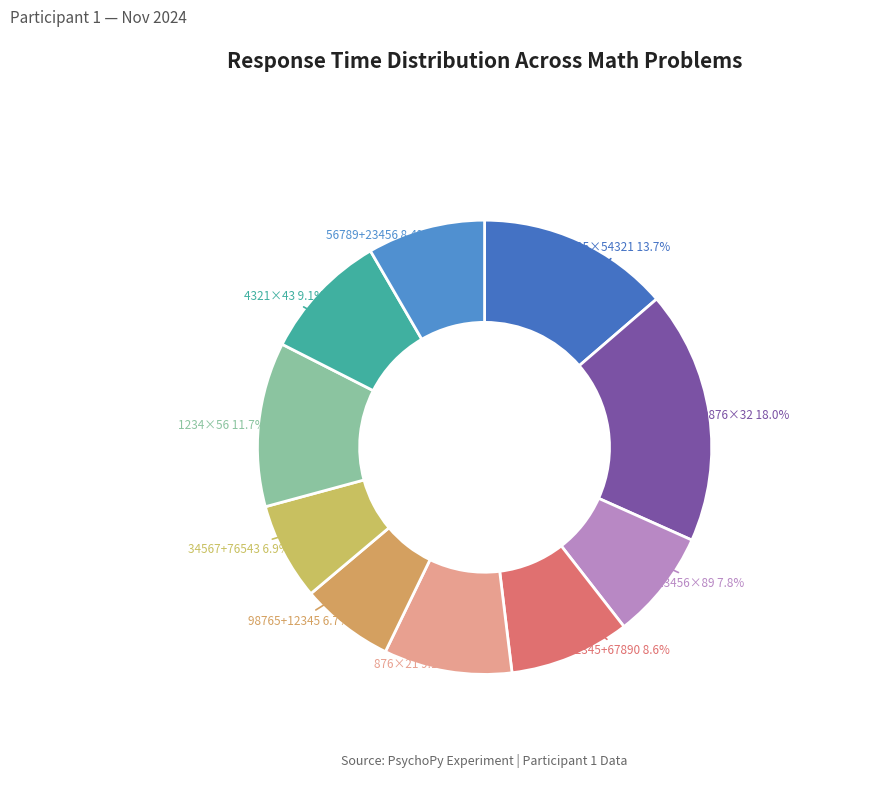

To the nearest percent, what is the average slice percentage?

10%